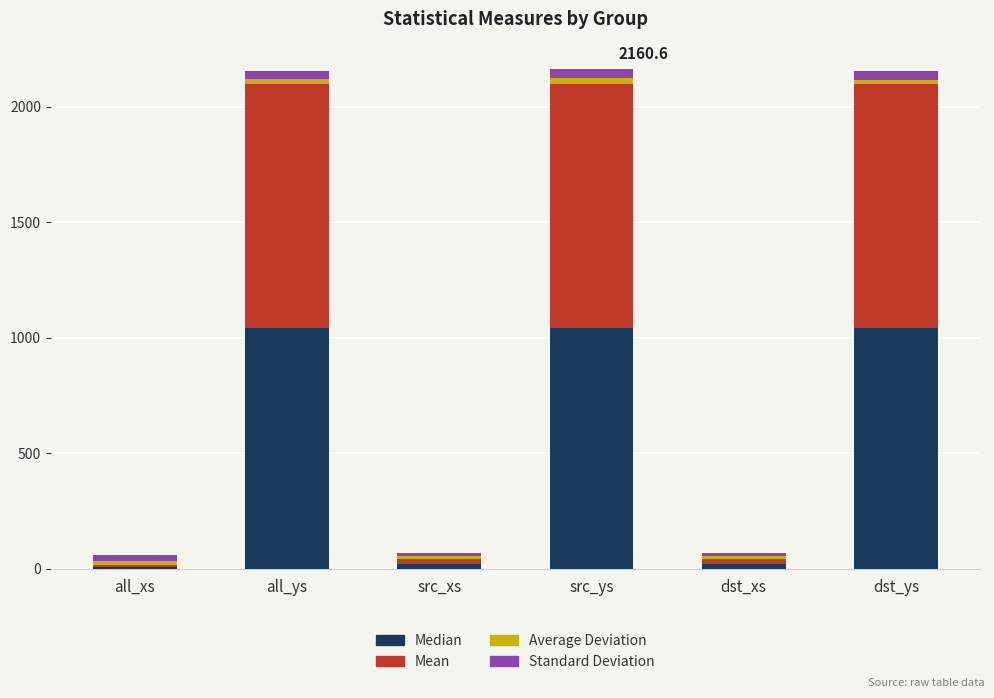

The Median series shows 214.0 at all_ys. True or false?

False